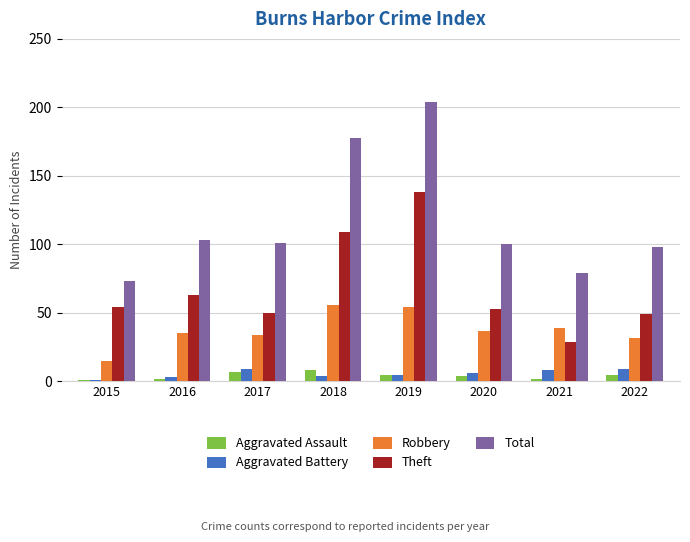

What is the lowest value of the Total series?

73